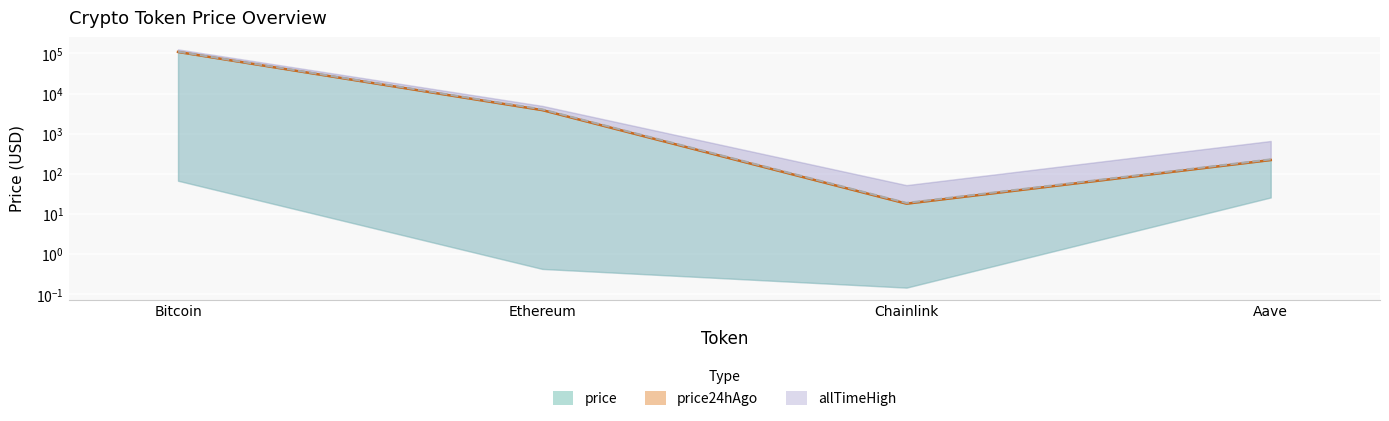

How many data points in price24hAgo are above 4039?

2